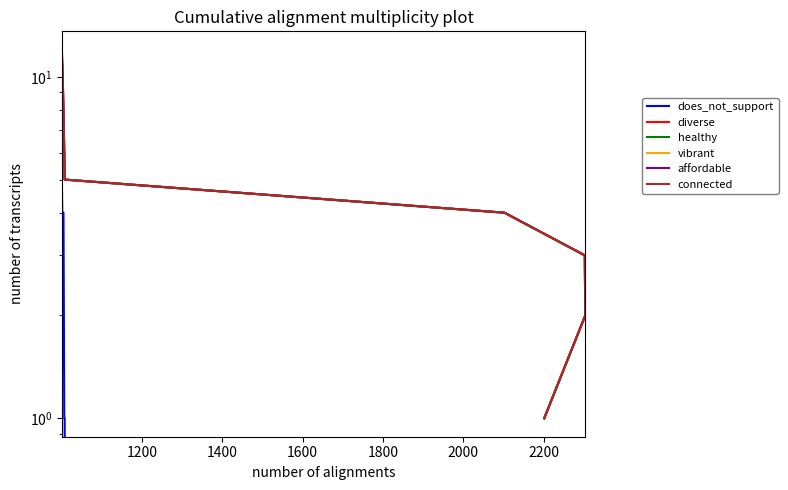

True or false: connected and affordable cross at least once.

False